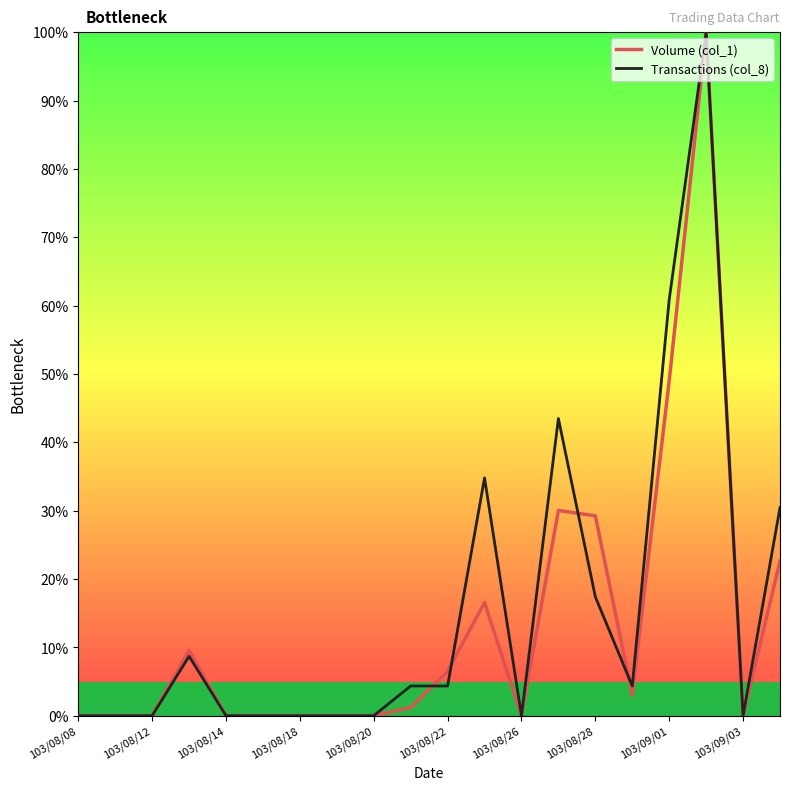

At how many categories does at least one series exceed 90?

1